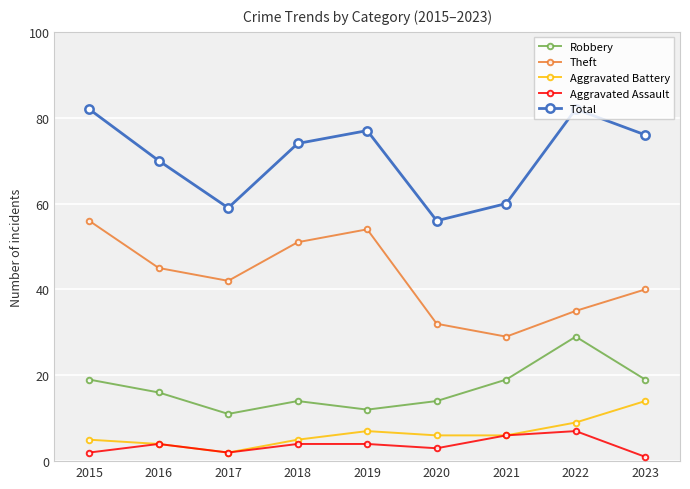

What is the difference between the highest and lowest values at 2022?

75